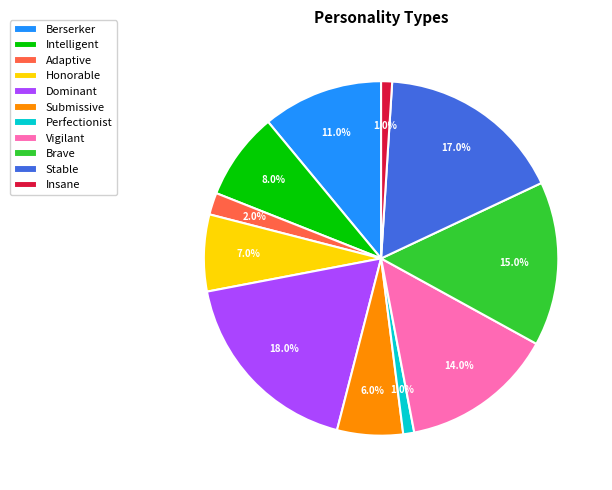

What percentage is the Adaptive slice, to the nearest percent?

2%